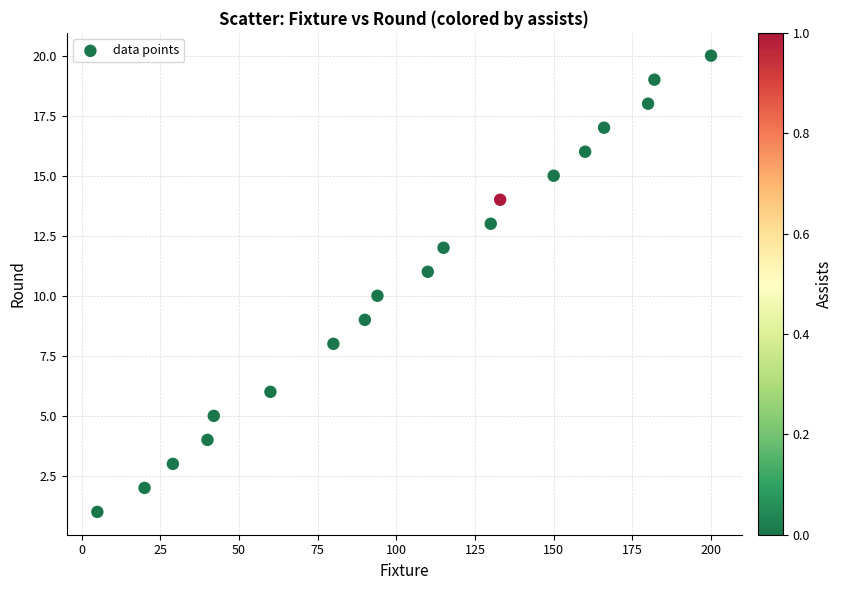

What is the range of Y values (max minus min)?

19